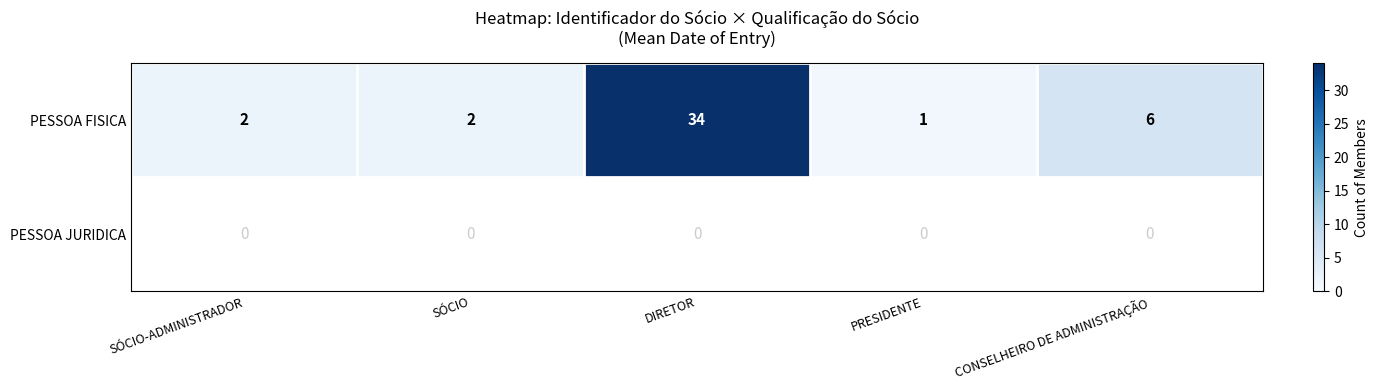

At which label is PESSOA FISICA closest to 17?

CONSELHEIRO DE ADMINISTRAÇÃO